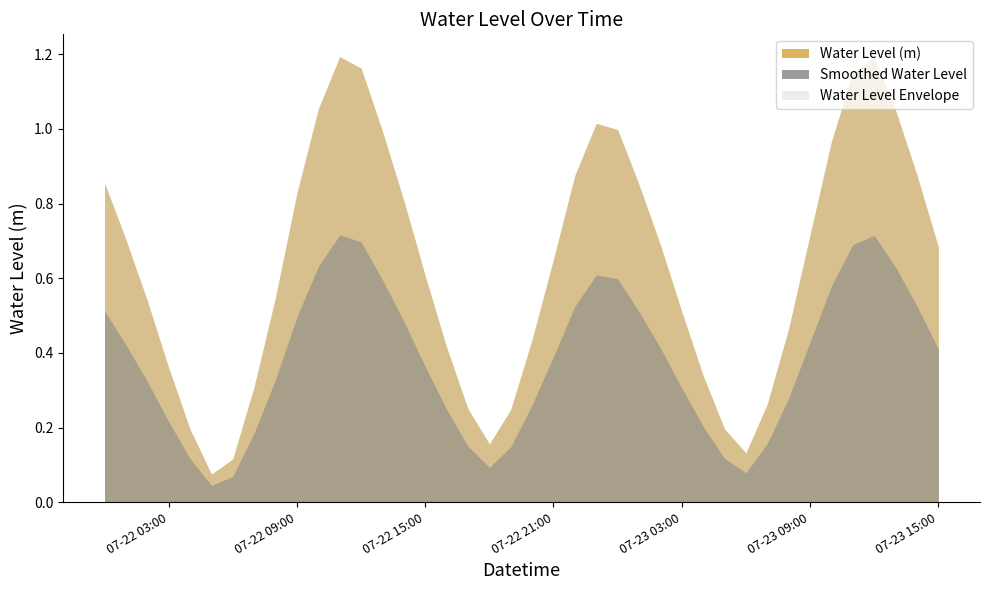

What position from the left is 2023-07-22 19:00:00?

20